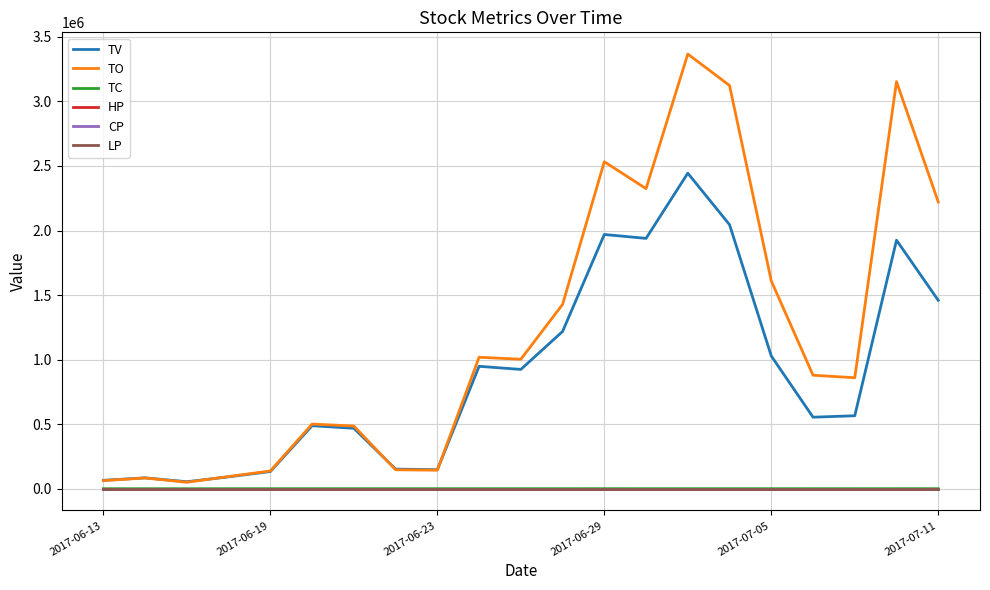

Which series has the largest range (max minus min)?

TO